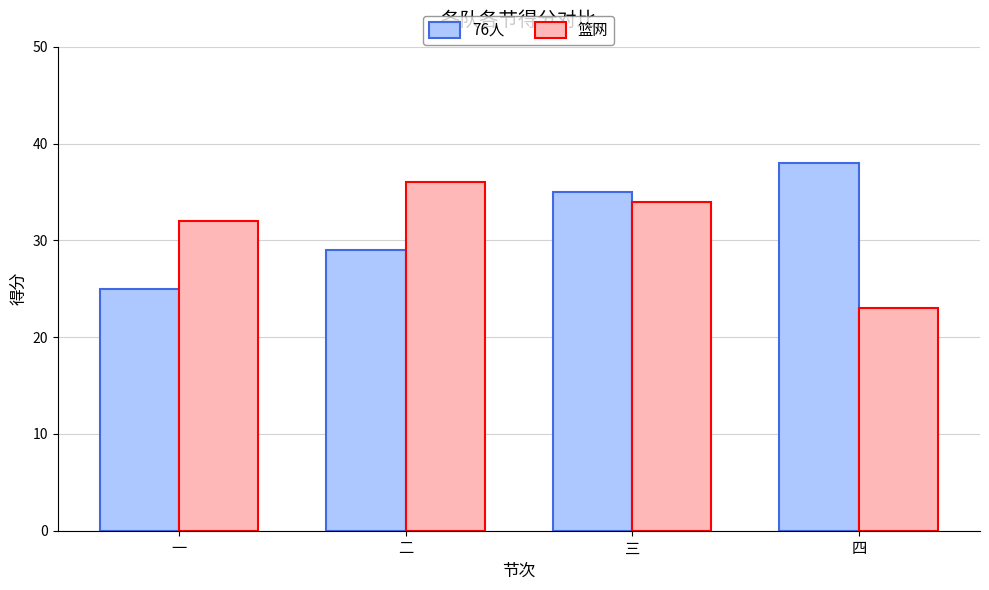

What is the total value across all series at 二?

65